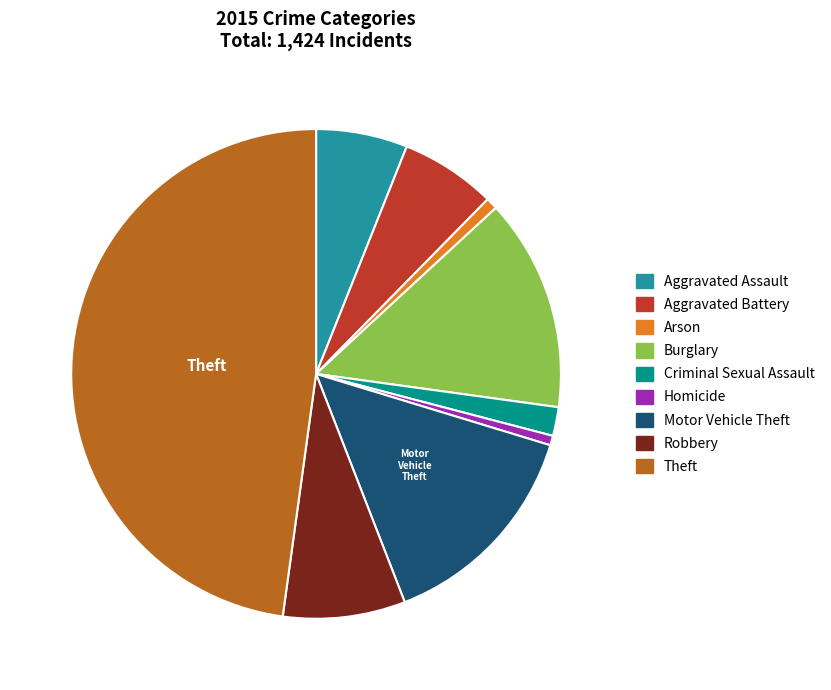

Which has a higher value, Criminal Sexual Assault or Aggravated Battery?

Aggravated Battery